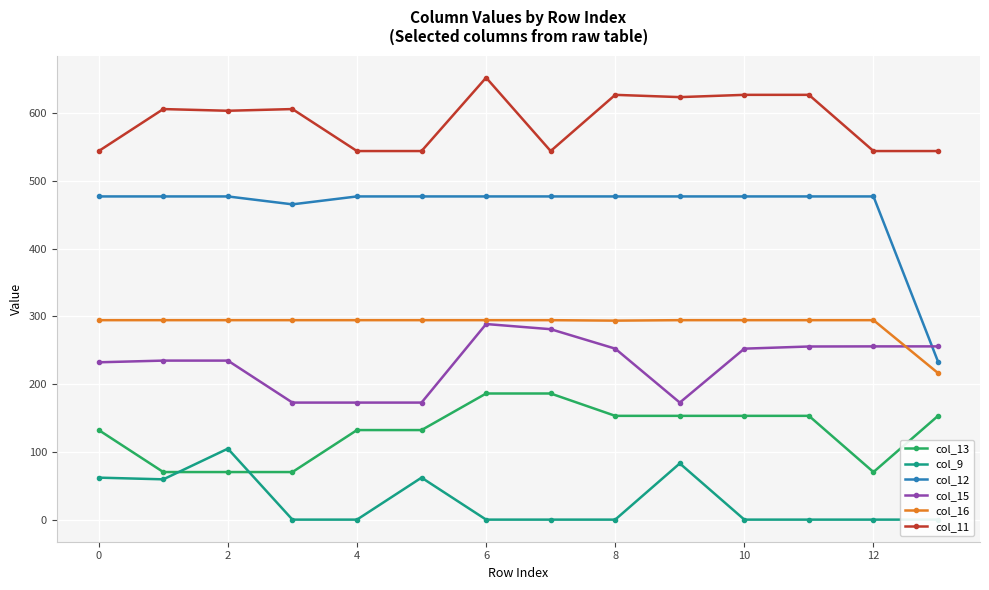

Is it true that col_16 equals 294.5 at 0?

True